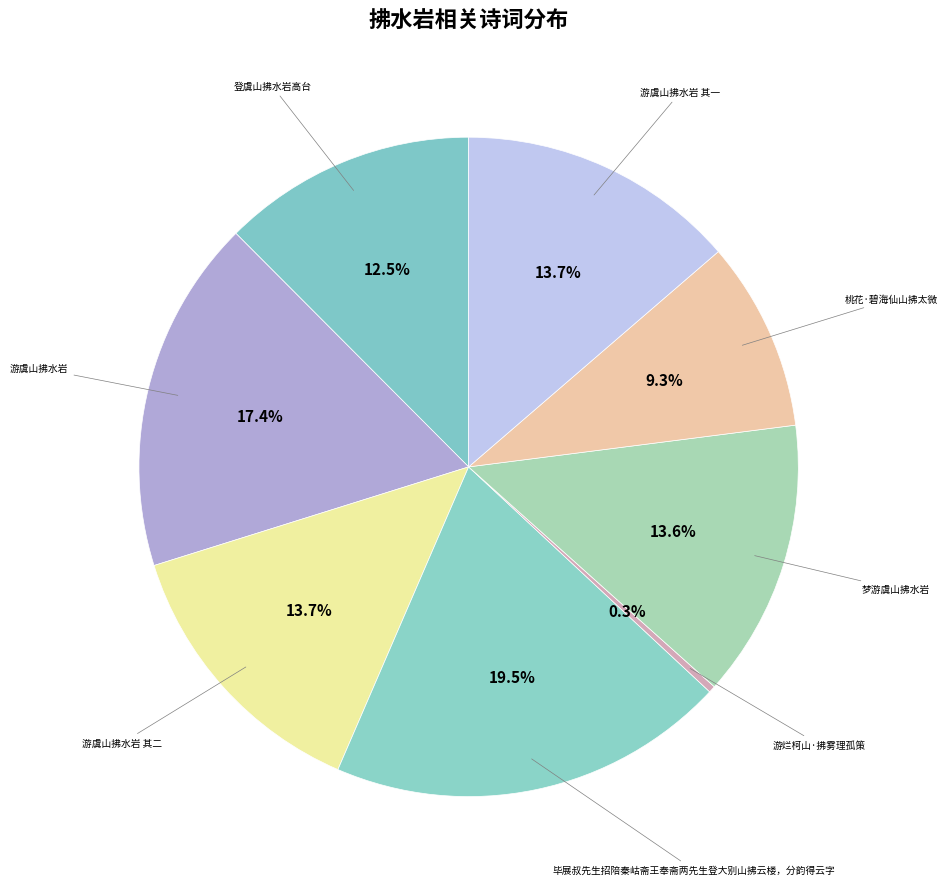

To the nearest percent, what is the difference between the largest and smallest slice percentages?

19%